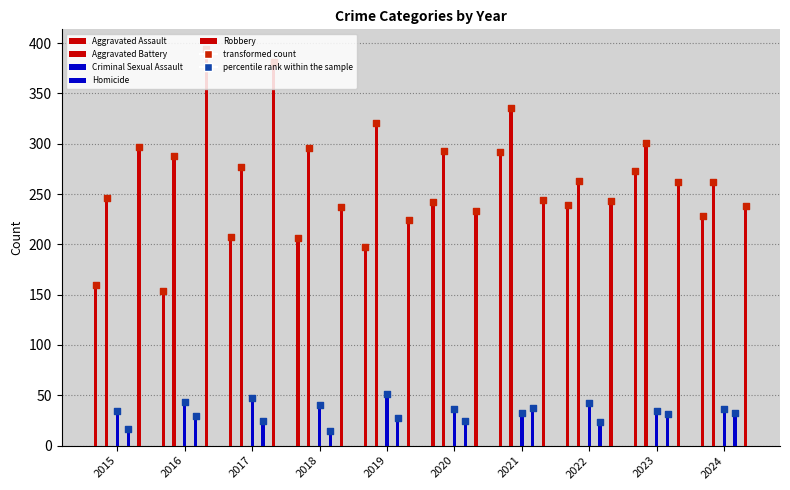

At which category is the sum across all series the highest?

2021